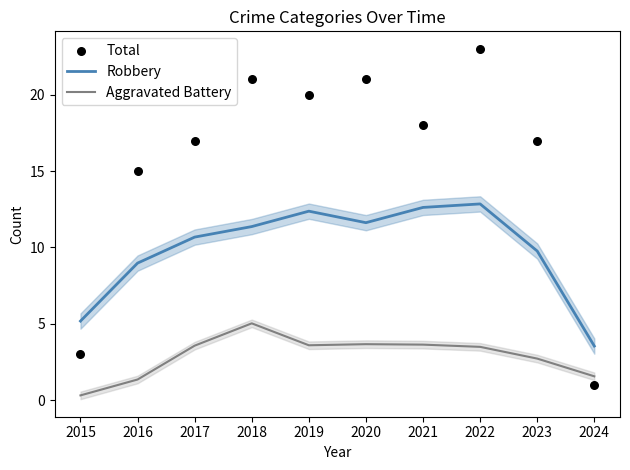

Which series contains the lowest Y value?

Aggravated Battery